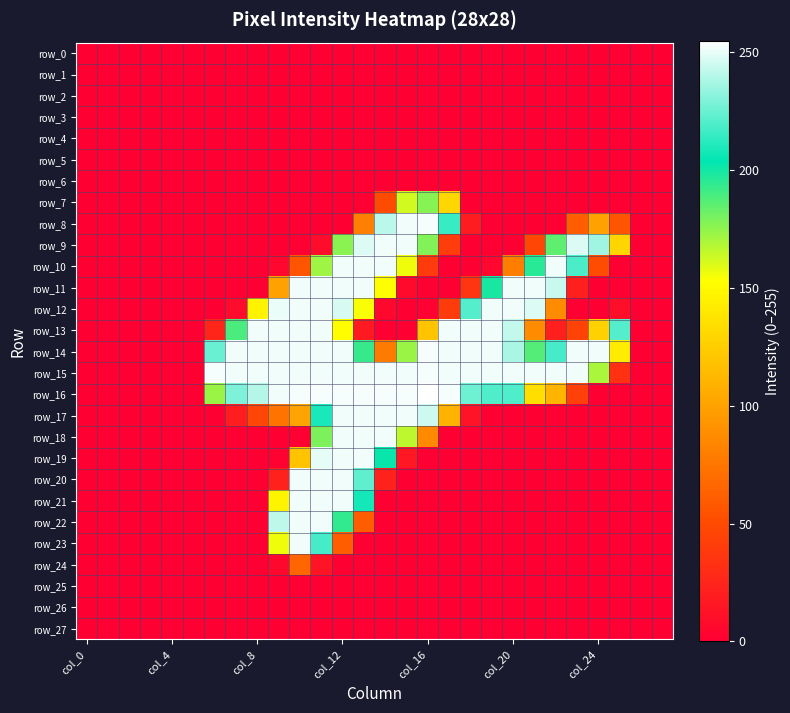

Which series has the largest total across all categories?

row_15